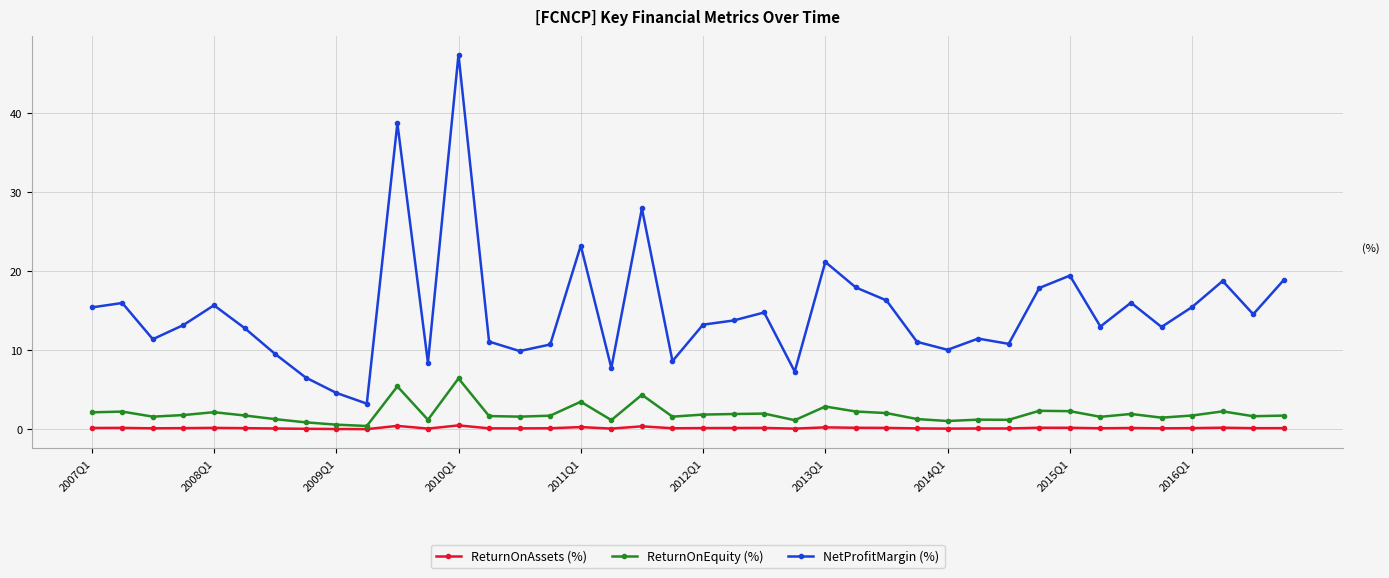

List the series in order of their peak value, lowest first.

ReturnOnAssets (%), ReturnOnEquity (%), NetProfitMargin (%)